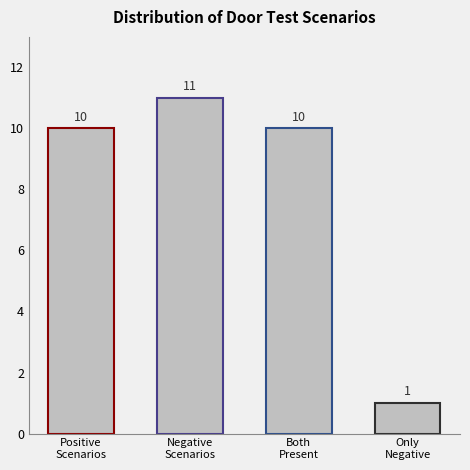

Reading right to left, transcribe all the data shown in this chart.

Only
Negative=1	Both
Present=10	Negative
Scenarios=11	Positive
Scenarios=10